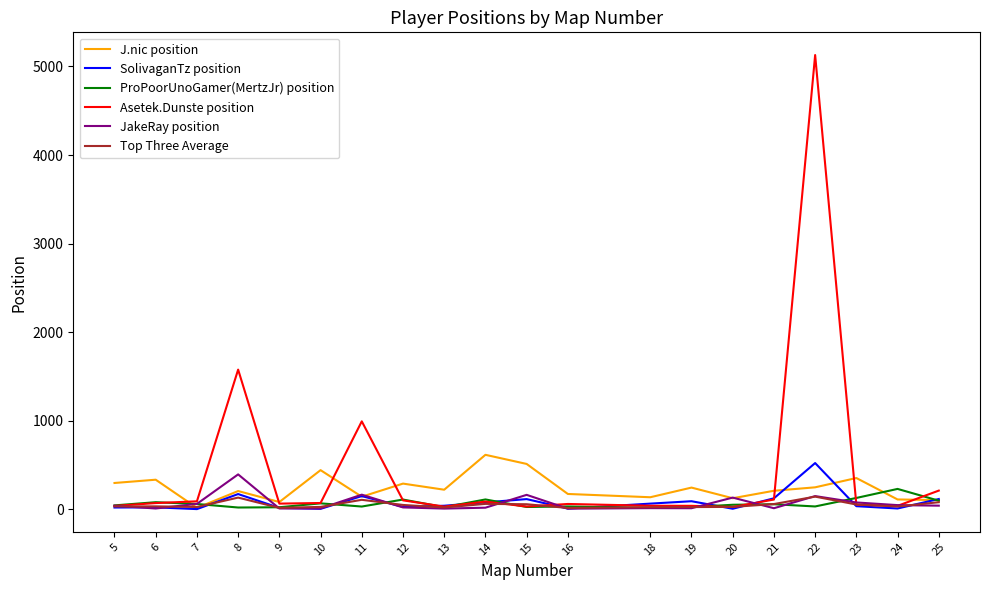

What is the difference between the Asetek.Dunste position values at 25 and 6?

141